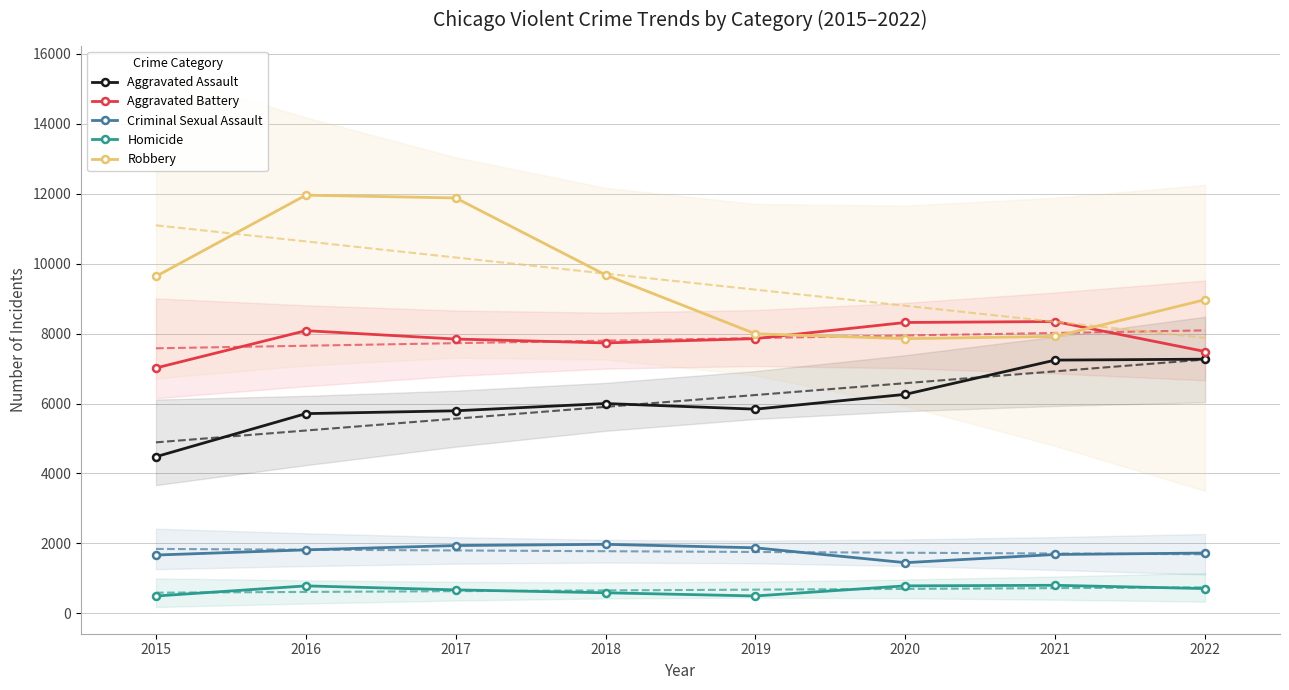

Where is the first local maximum for Aggravated Battery?

2016